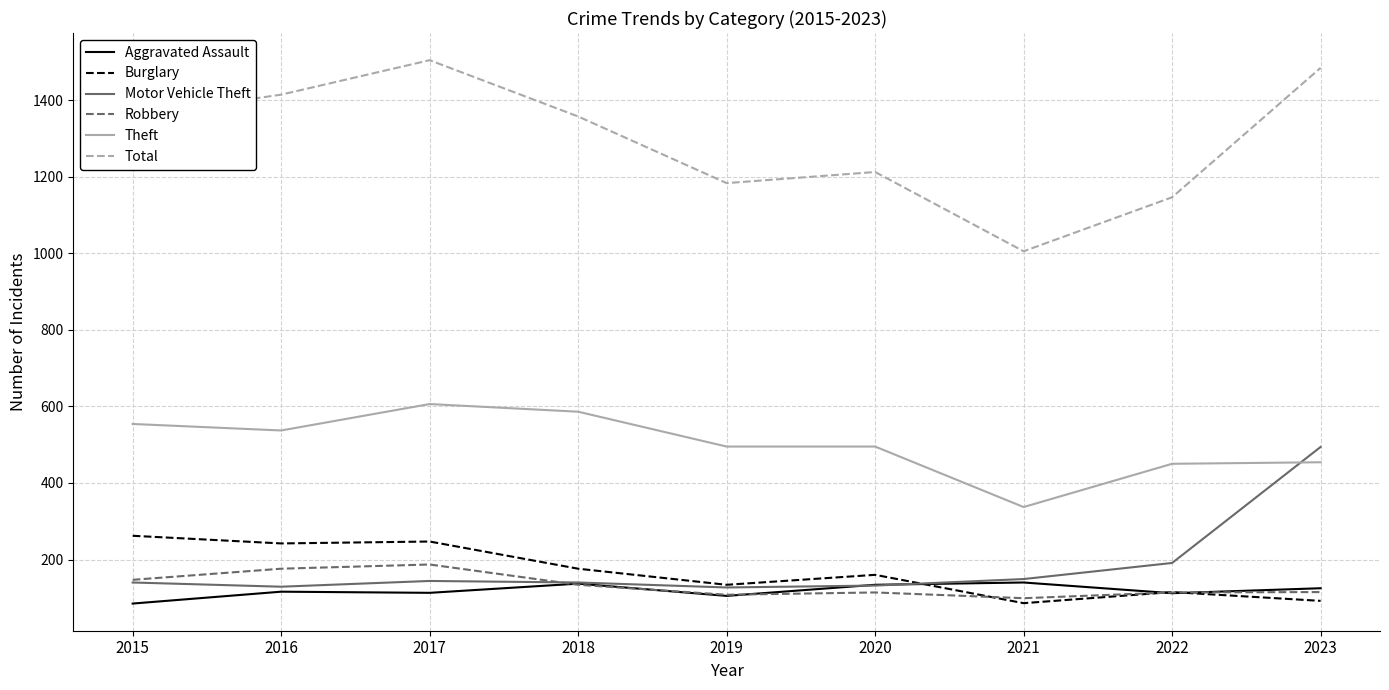

Is the value of Burglary at 2020 greater than the value of Theft at 2015?

No